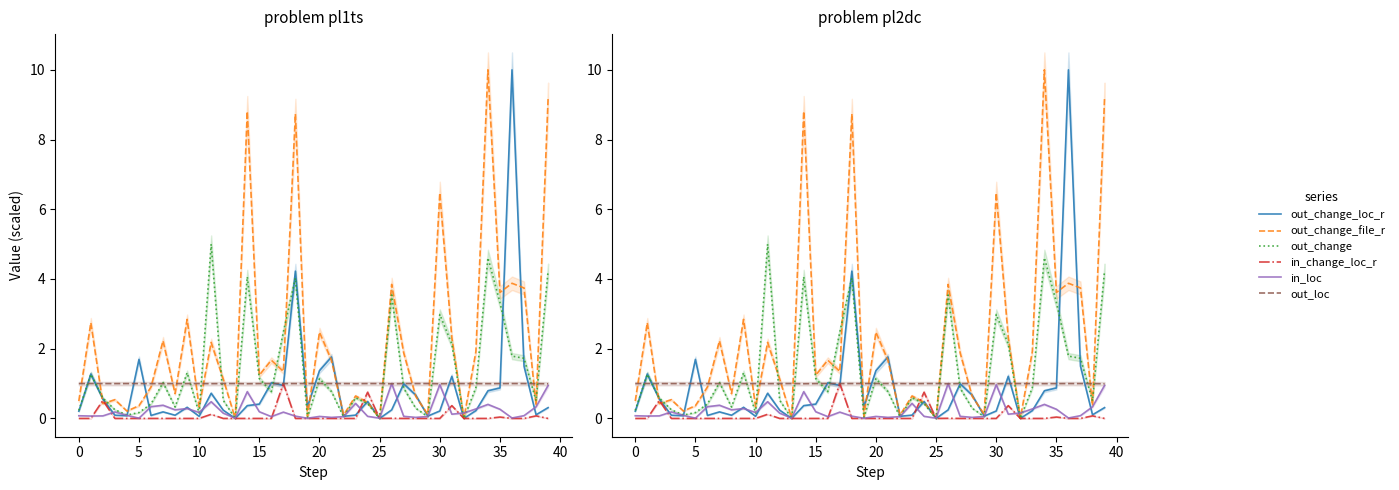

At which label is out_change_file_r closest to 5?

36